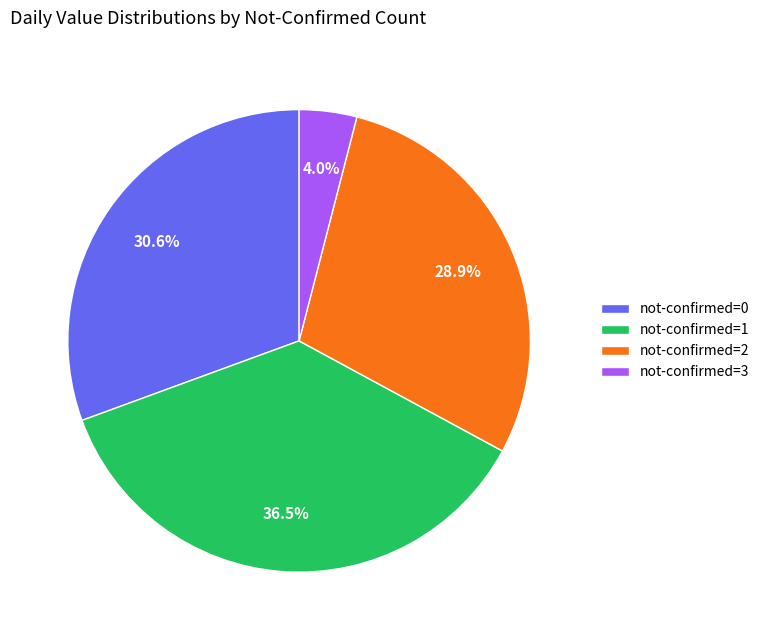

Is there a majority slice in this chart?

No